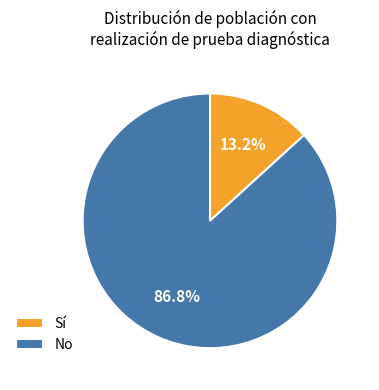

Which slice is the largest?

No